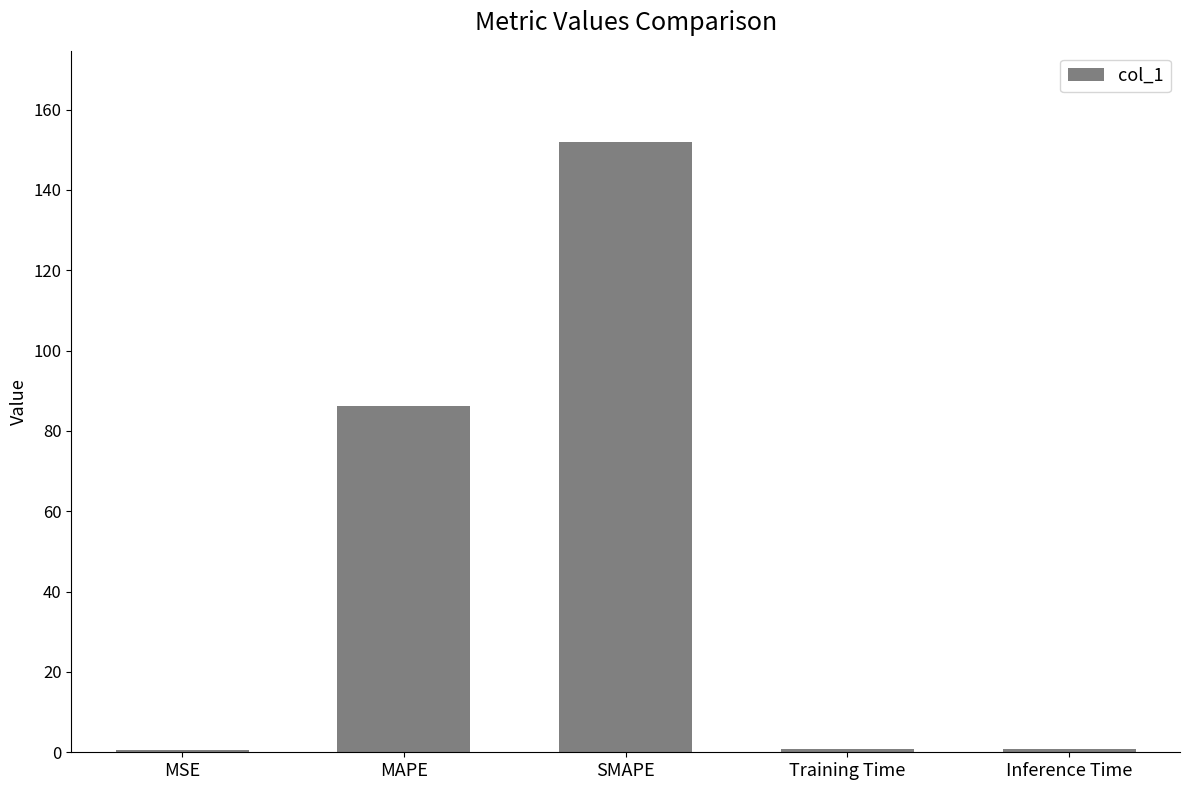

What is the change in value from SMAPE to Inference Time?

-151.1